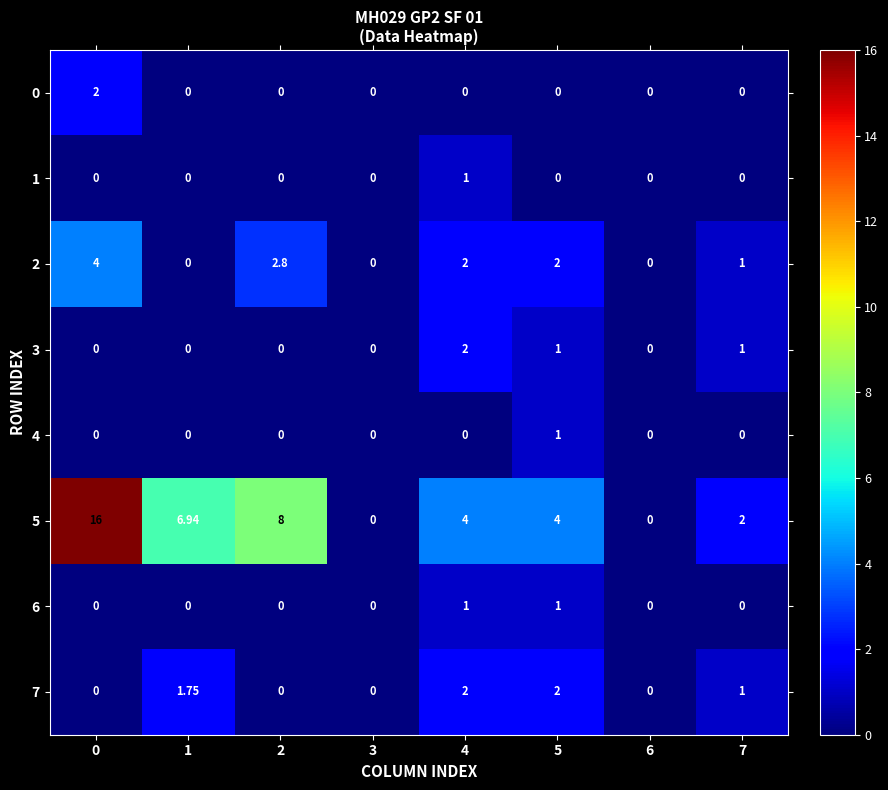

Which series has the largest range (max minus min)?

5